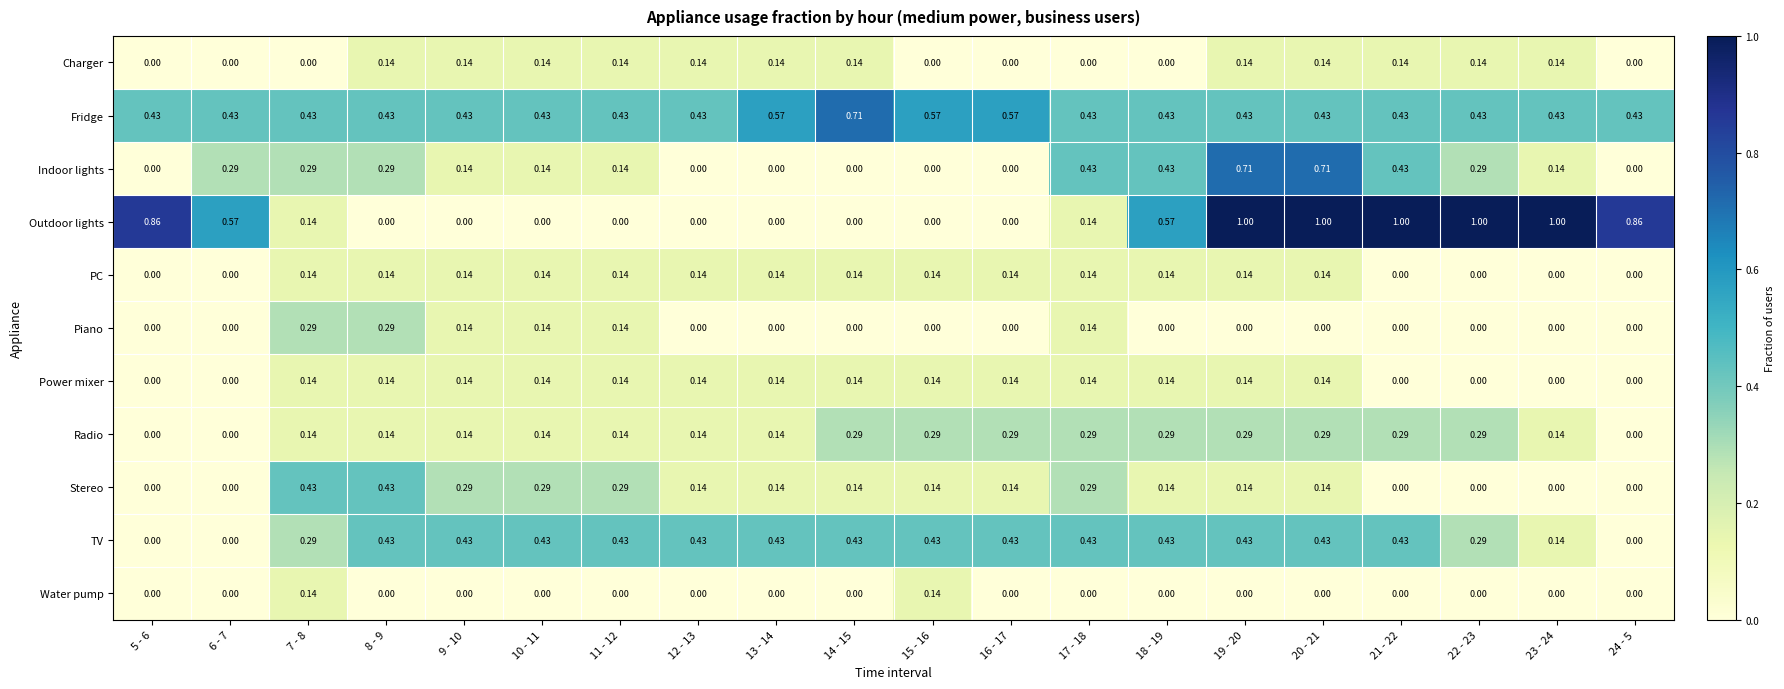

Which series has the largest range (max minus min)?

Outdoor lights